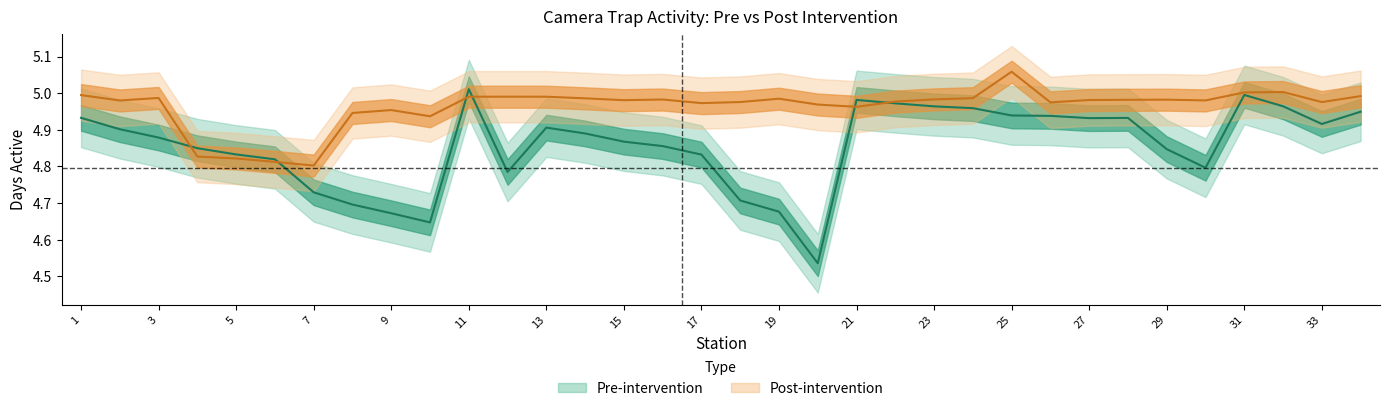

Rank the series by their maximum value, from lowest to highest.

Pre-intervention, Post-intervention